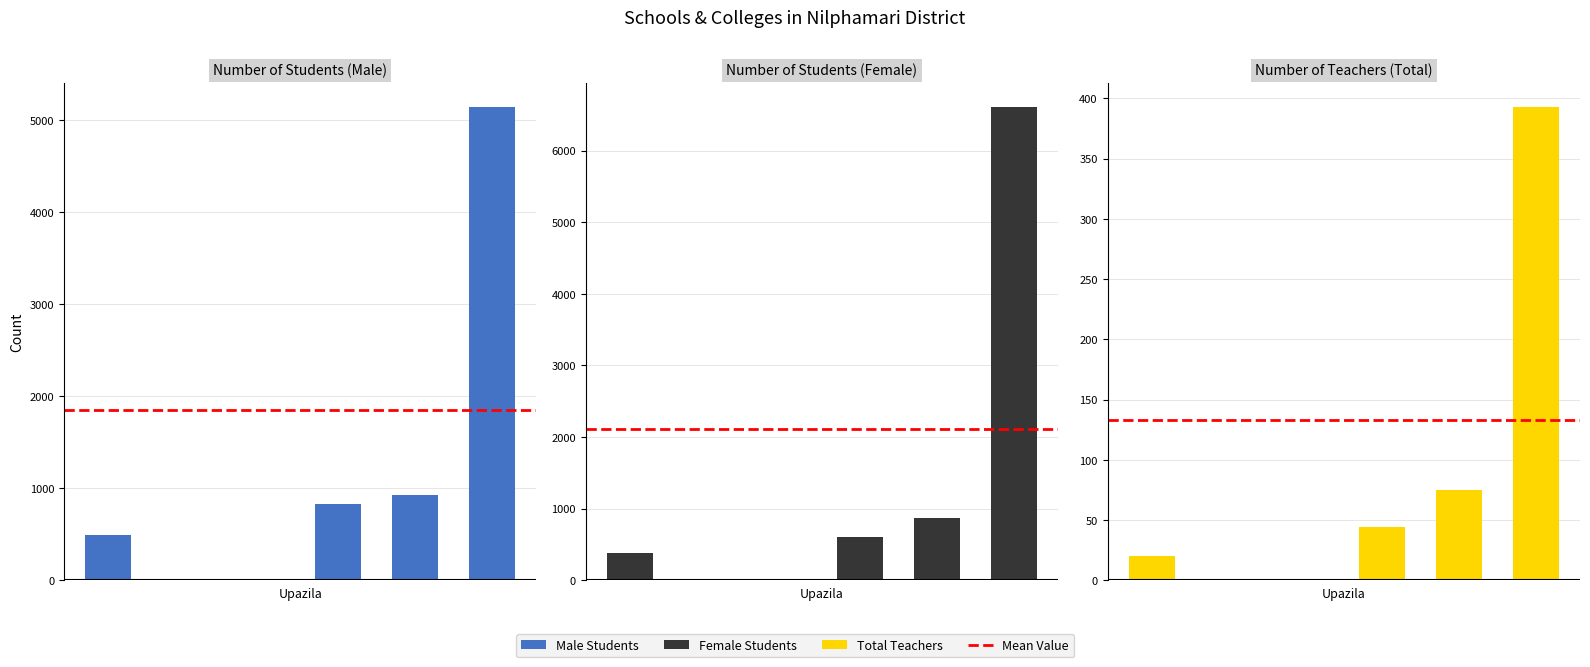

Rank the categories by Number of Students (Female) value from highest to lowest.

Sayedpur, Nilphamary Sadar, Kishorgonj, Dimla, Domar, Jaldhaka